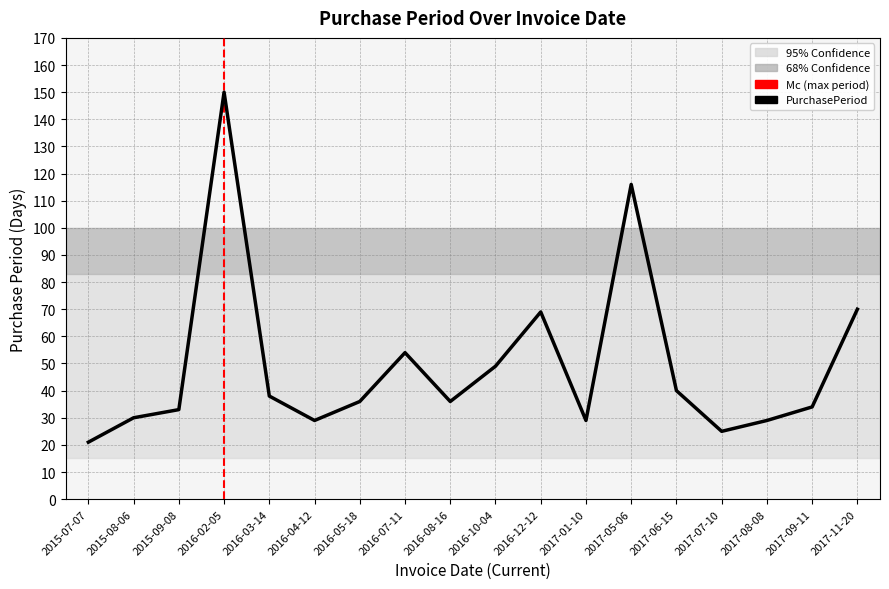

What is the difference between the values at 2017-09-11 and 2016-03-14?

4